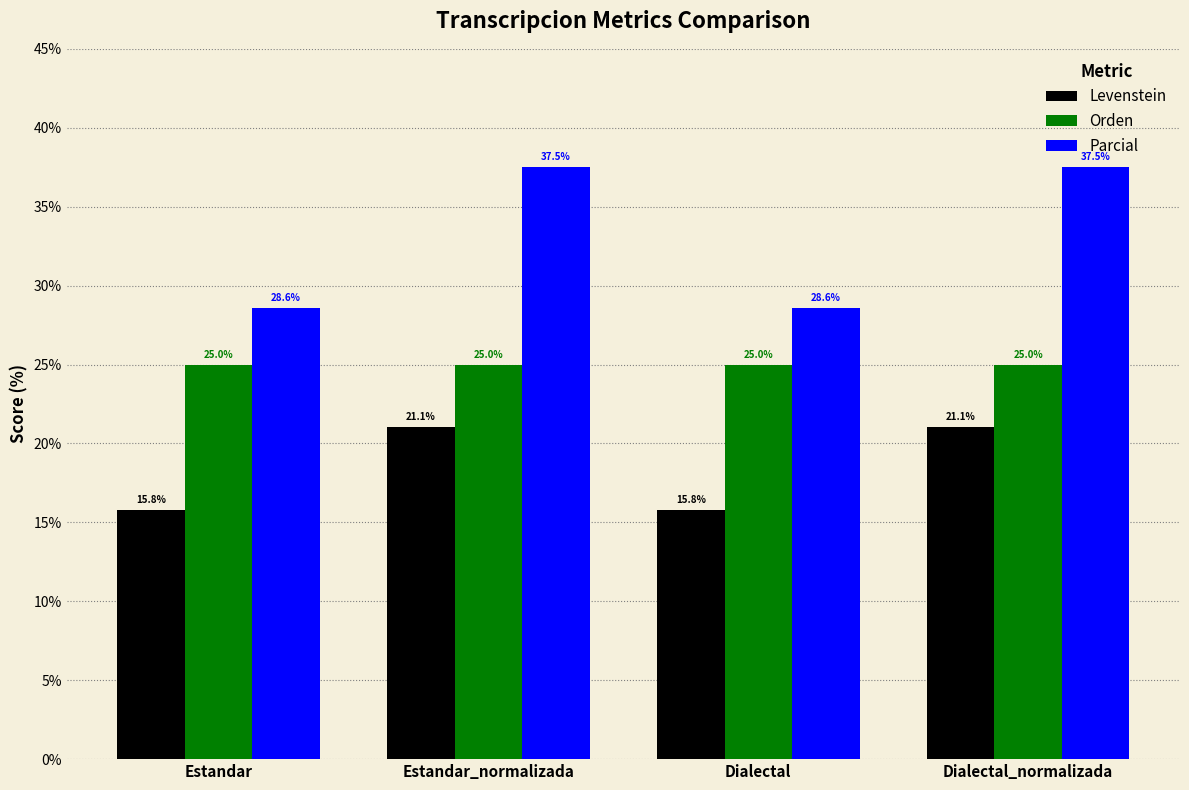

True or false: Parcial has a value of 28.6 at Estandar.

True